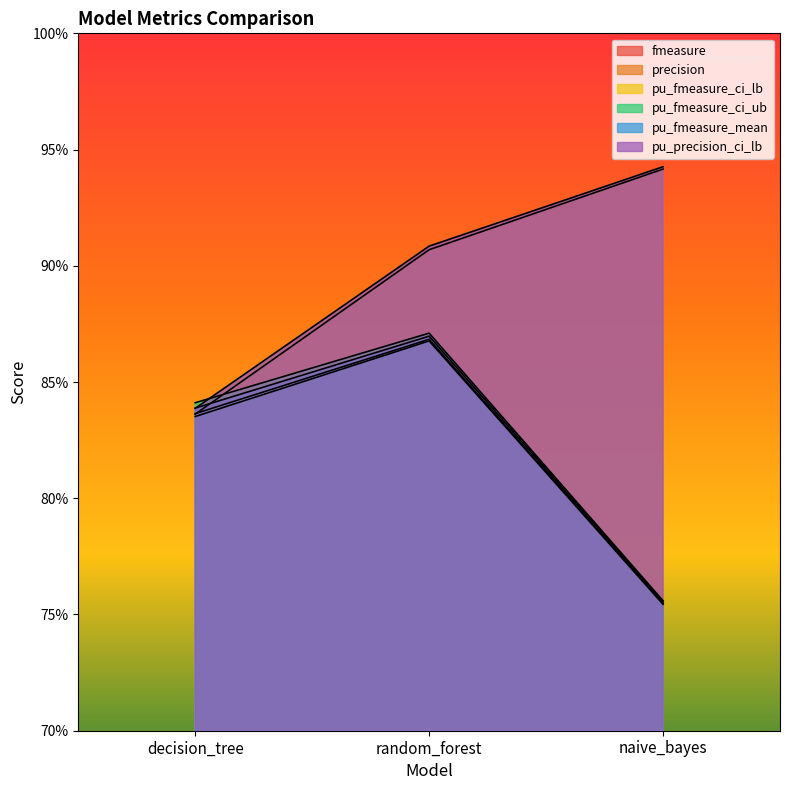

Does the chart display data point markers on the line(s)?

No